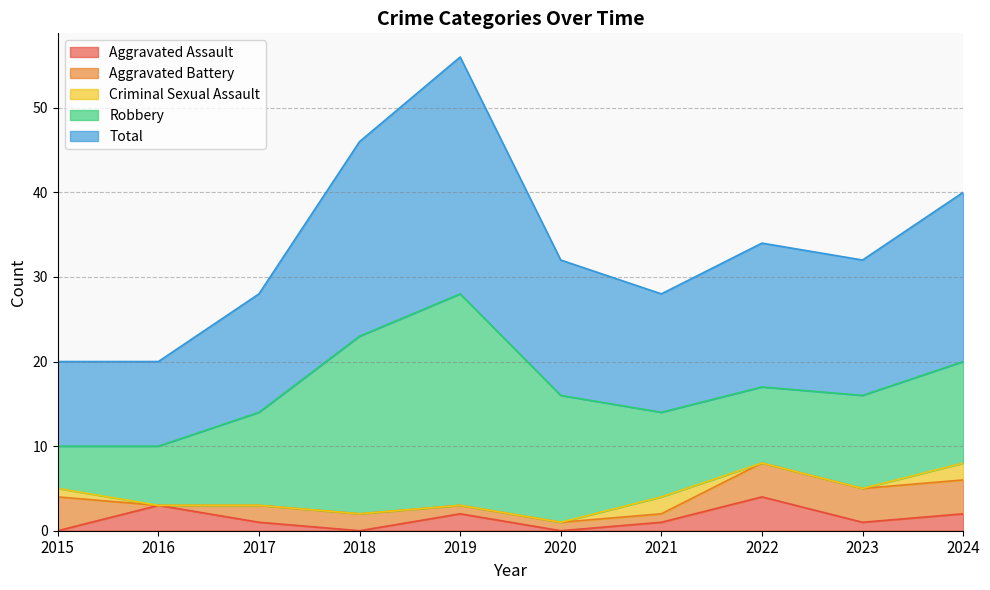

Is it true that Aggravated Battery equals 1 at 2021?

True